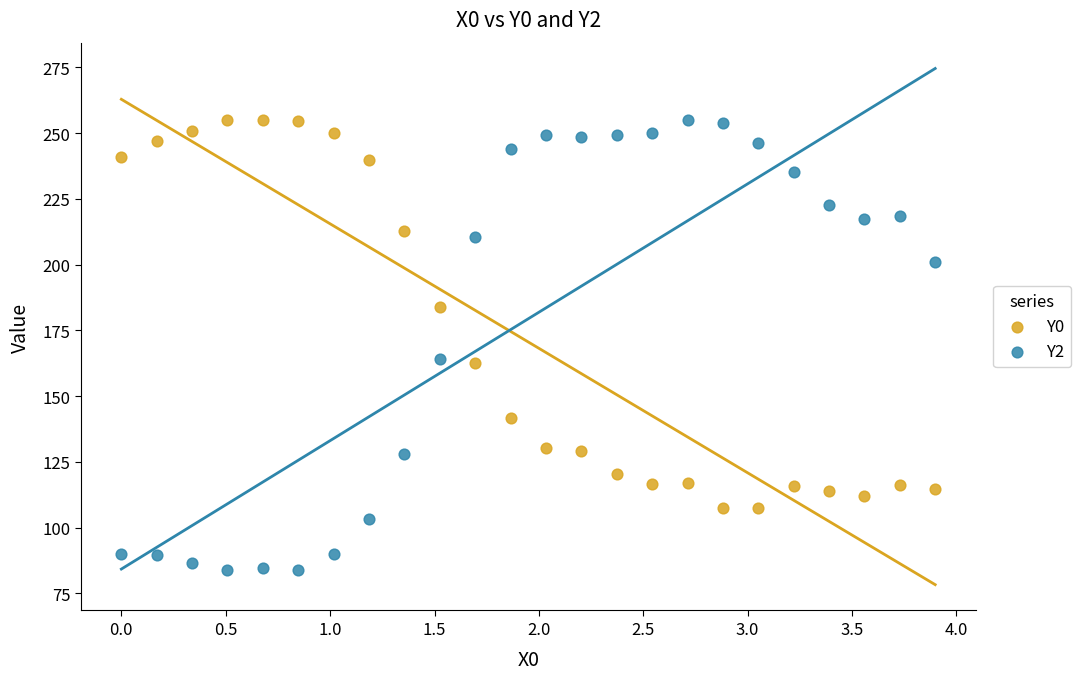

Which series reaches the minimum Y coordinate?

Y2